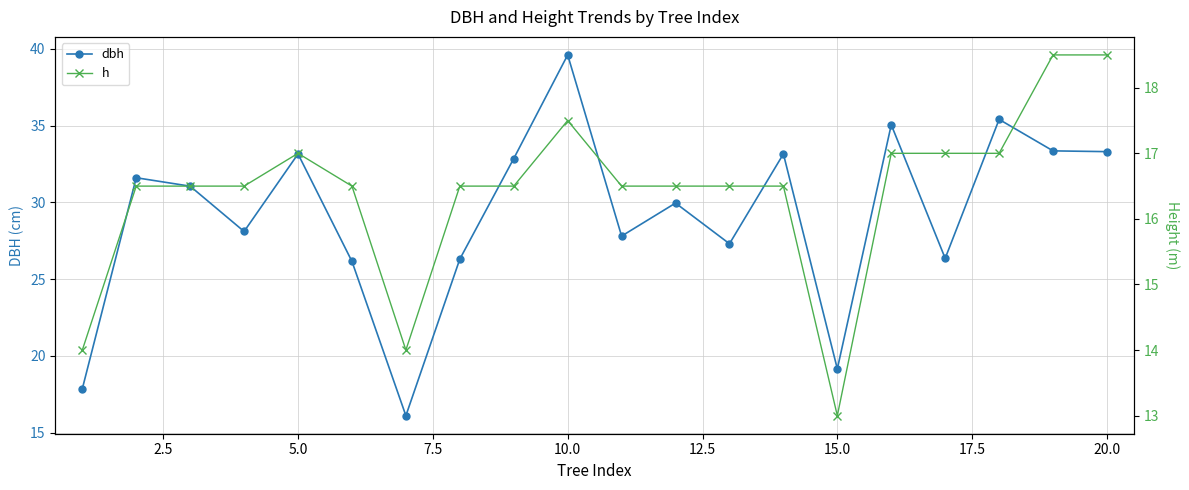

How many interior local peaks does the dbh series have?

7